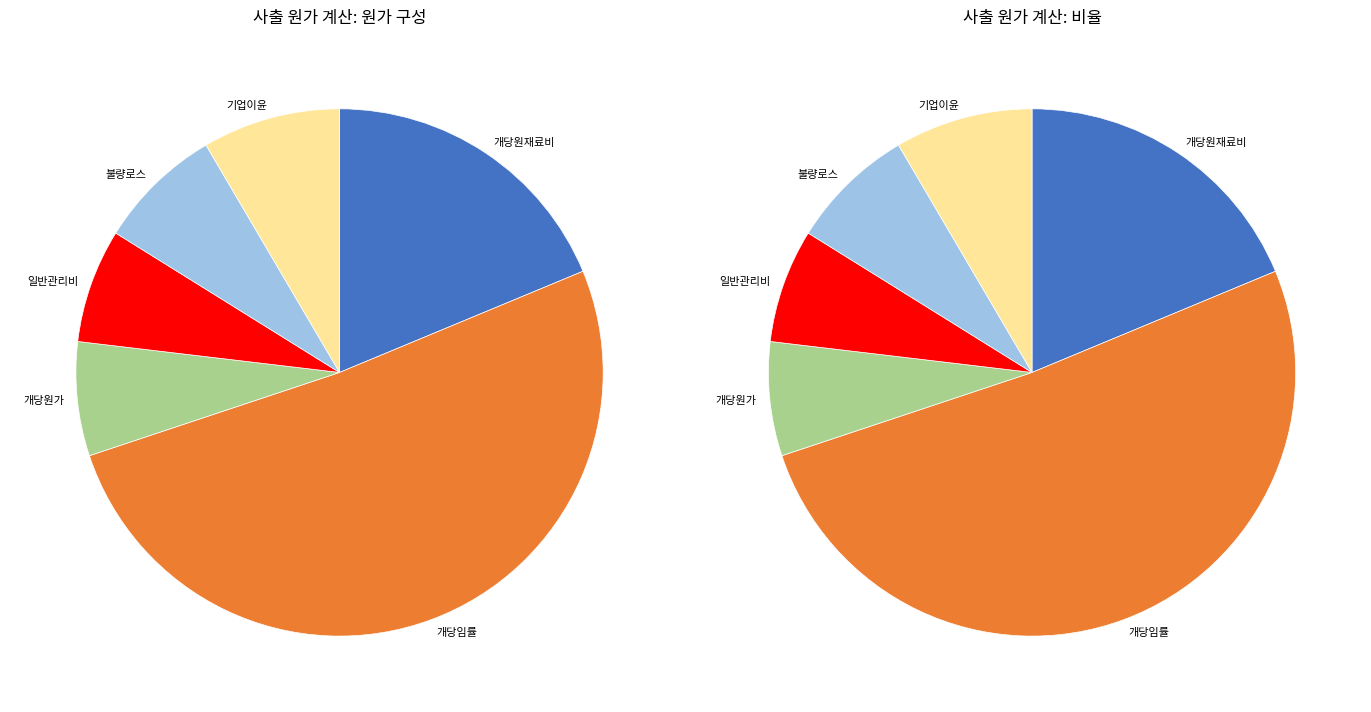

Which category has the smallest portion of the pie?

개당원가